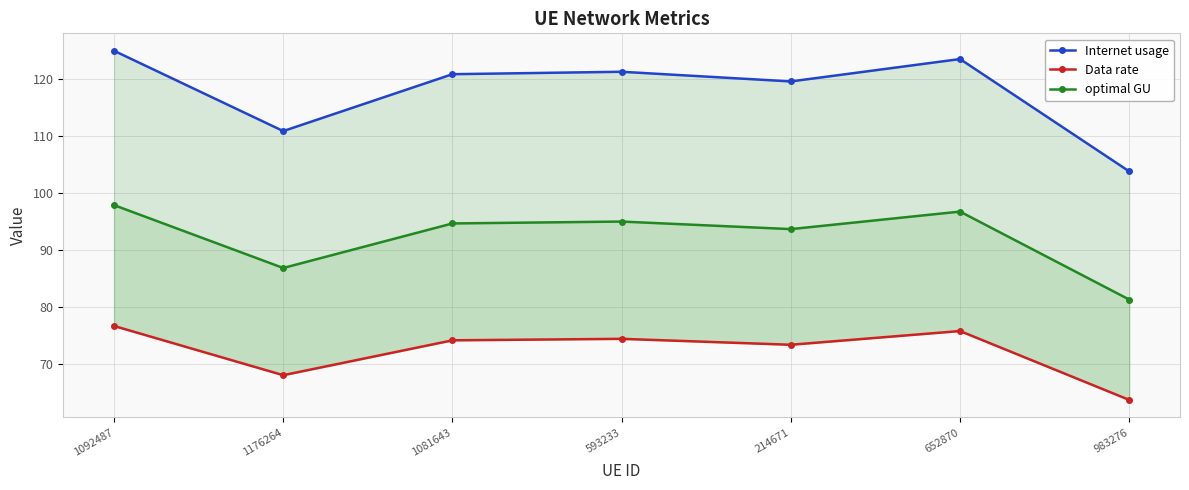

Reading right to left, list all the values displayed in this chart.

Internet usage: 103.8	123.5	119.6	121.3	120.9	110.9	125.0
Data rate: 63.6	75.7	73.3	74.4	74.1	68.0	76.6
optimal GU: 81.3	96.7	93.6	95.0	94.6	86.8	97.9